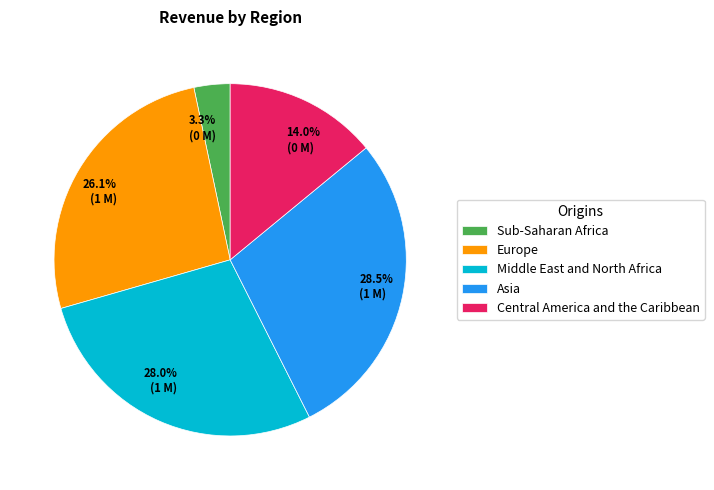

To the nearest percent, what is the average slice percentage?

20%